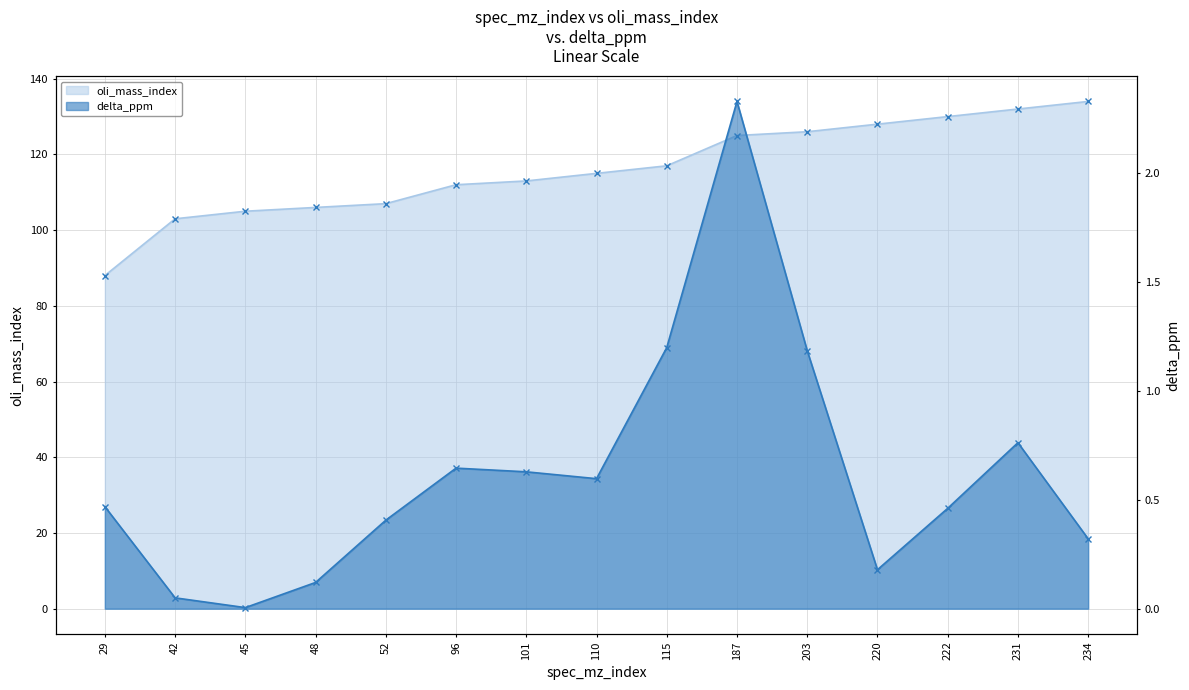

What are all the series names shown in the legend?

oli_mass_index, delta_ppm